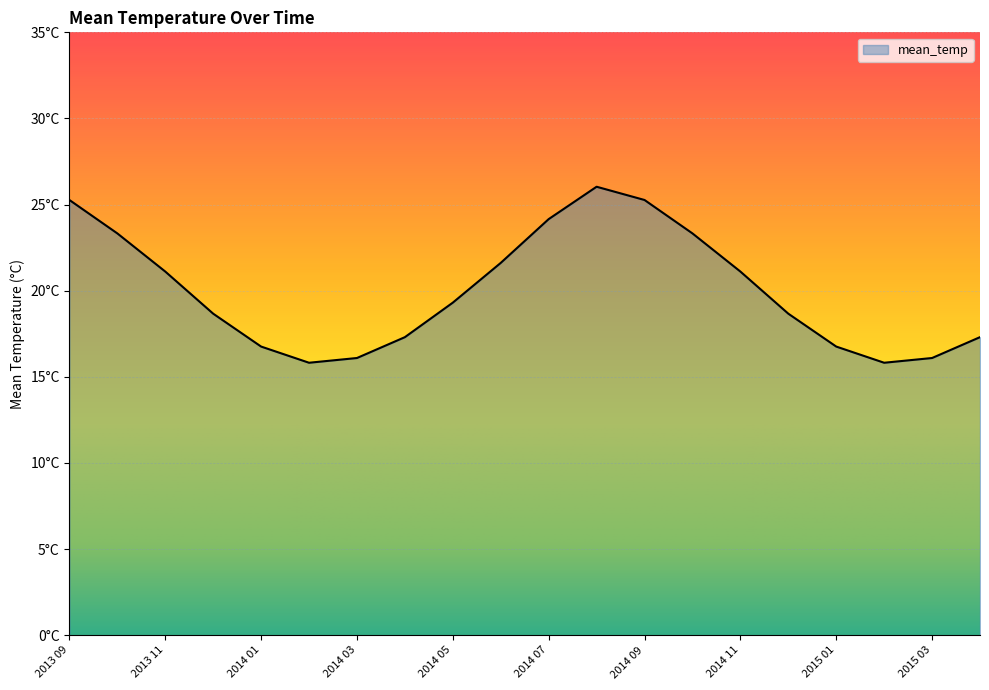

Reading right to left, extract all data points from this chart.

17.3	16.1	15.8	16.8	18.7	21.1	23.3	25.3	26.0	24.2	21.6	19.3	17.3	16.1	15.8	16.8	18.7	21.1	23.3	25.3